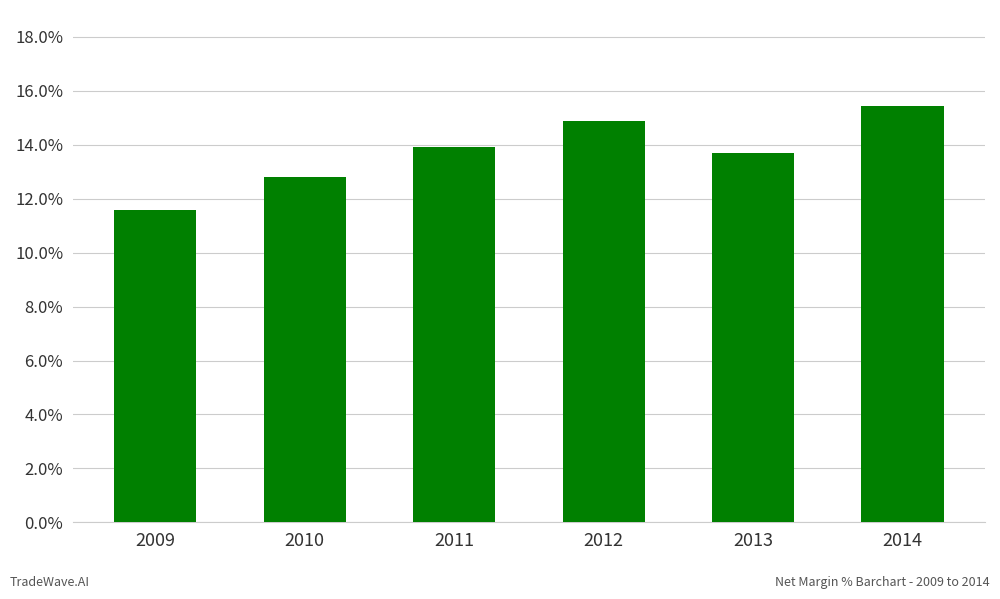

List the labels in order of value, smallest first.

2009, 2010, 2013, 2011, 2012, 2014